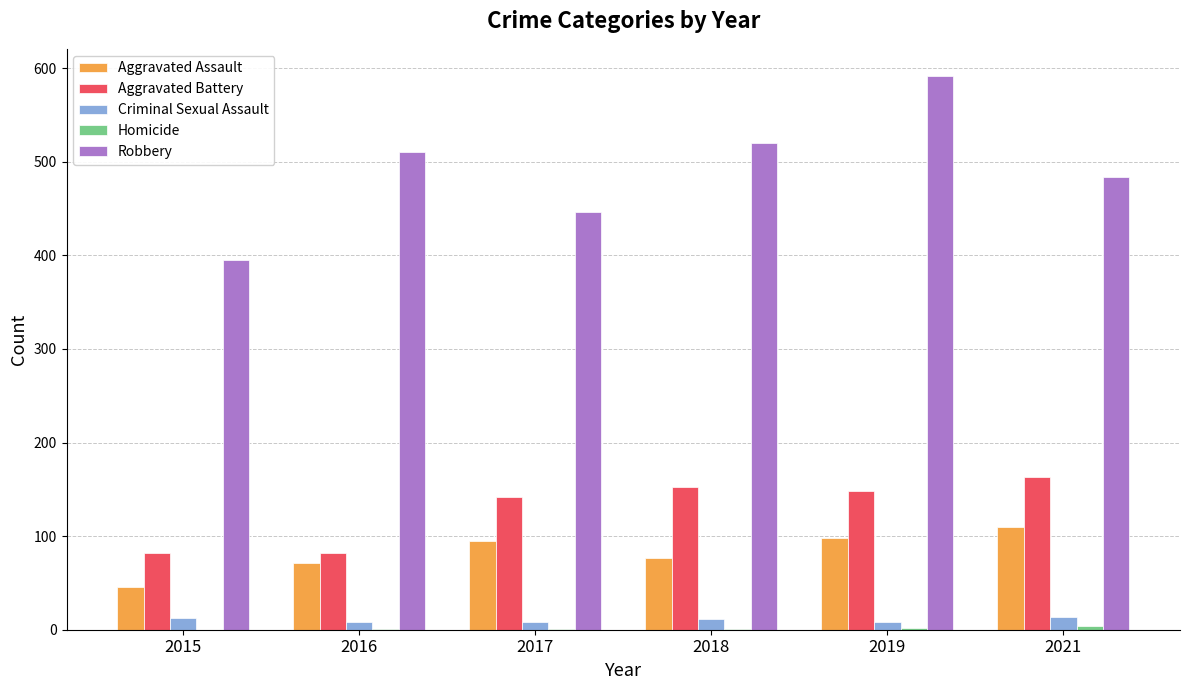

The value of Aggravated Battery at 2015 is 82. True or false?

True